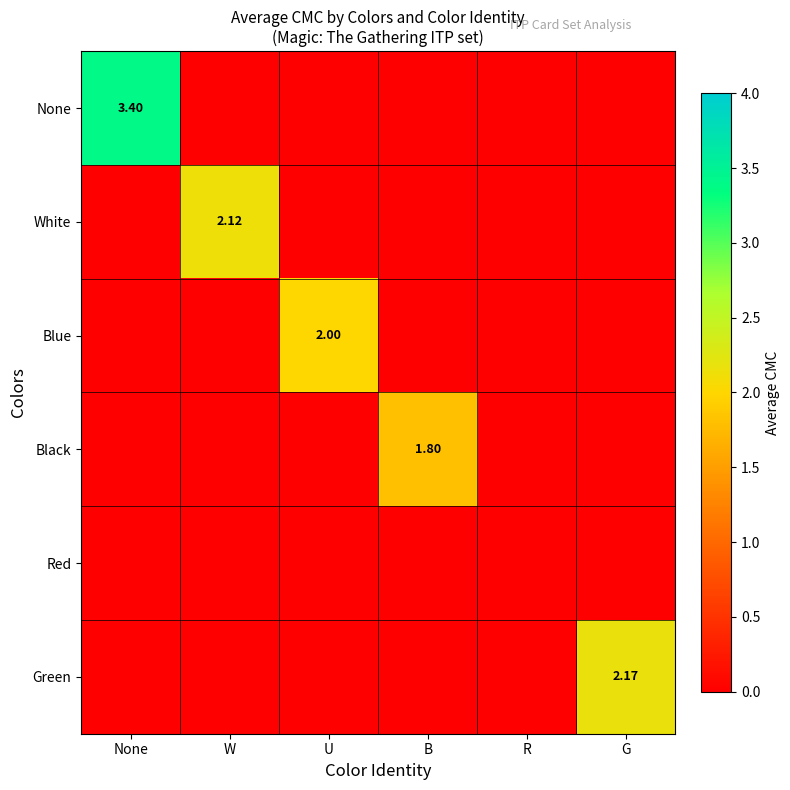

True or false: None has a value of 0.0 at W.

True